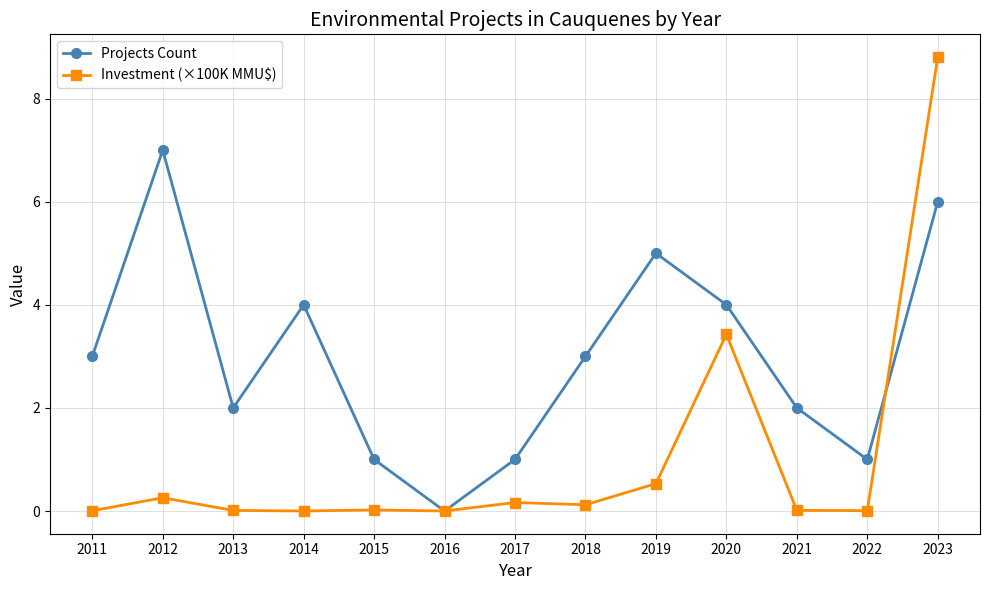

Rank the series by their maximum value, from highest to lowest.

Investment (×100K MMU$), Projects Count